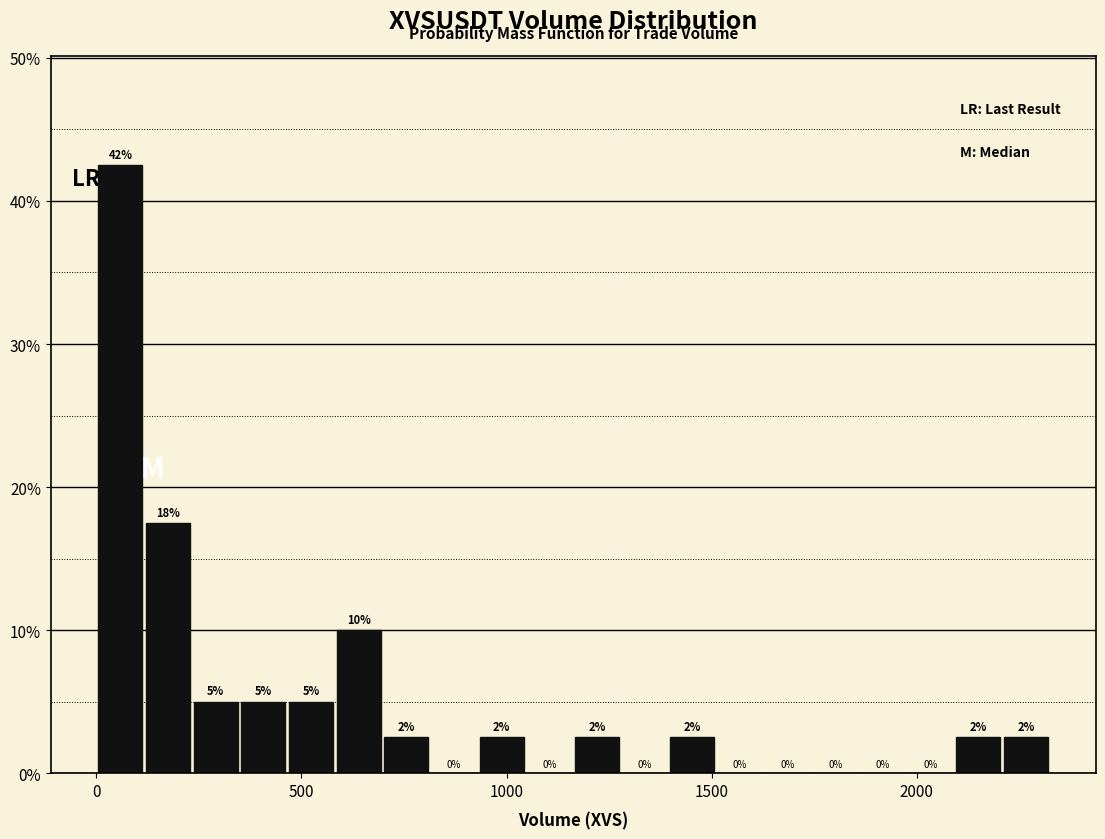

Read against the x-axis, roughly where is the centre of the tallest bar?

50